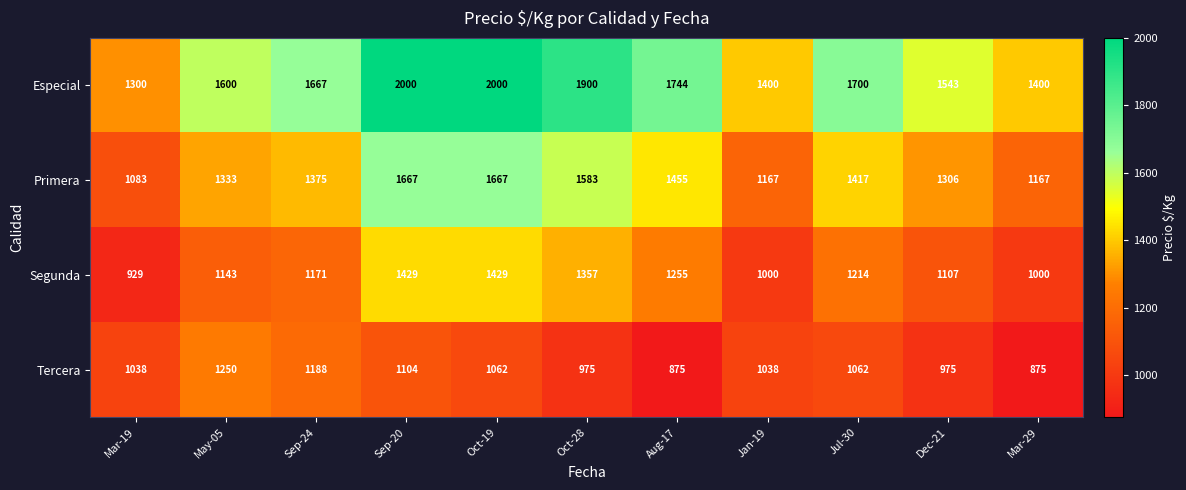

True or false: Primera has a value of 1306 at Dec-21.

True